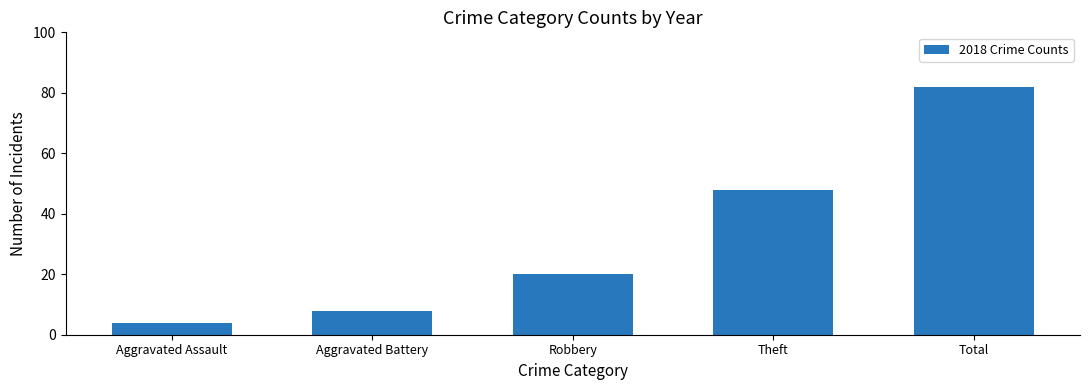

Which label corresponds to the largest value in the chart?

Total